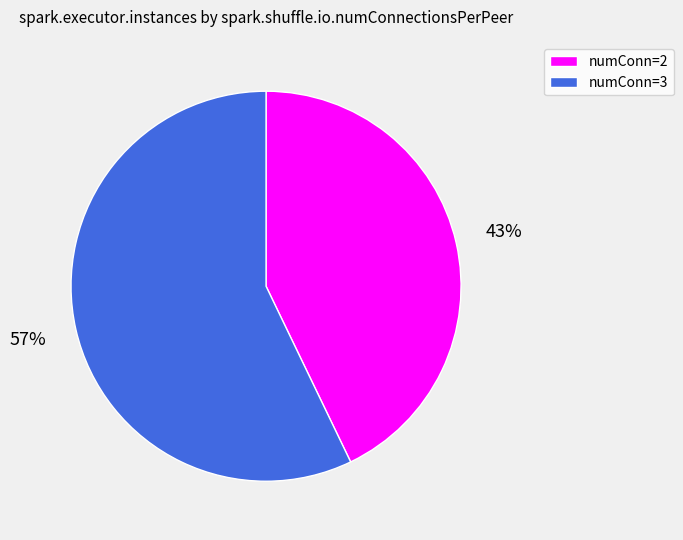

Is the sum of numConn=3 and numConn=2 greater than half?

Yes